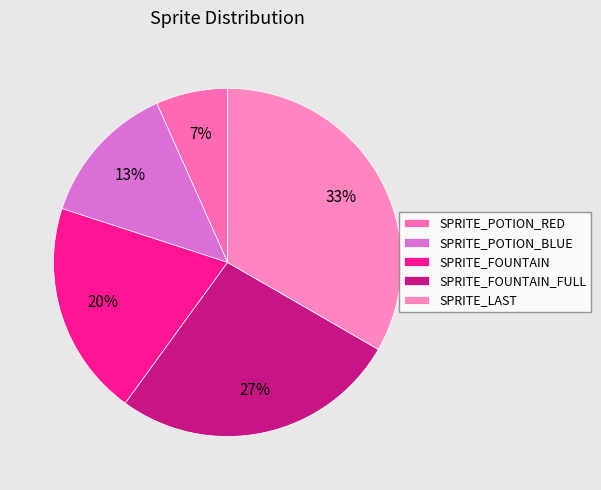

Rank the categories by value from lowest to highest.

SPRITE_POTION_RED, SPRITE_POTION_BLUE, SPRITE_FOUNTAIN, SPRITE_FOUNTAIN_FULL, SPRITE_LAST